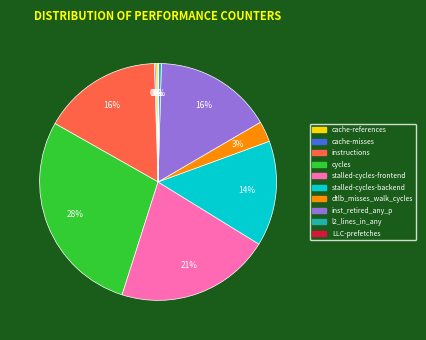

To the nearest percent, what is the average slice percentage?

10%